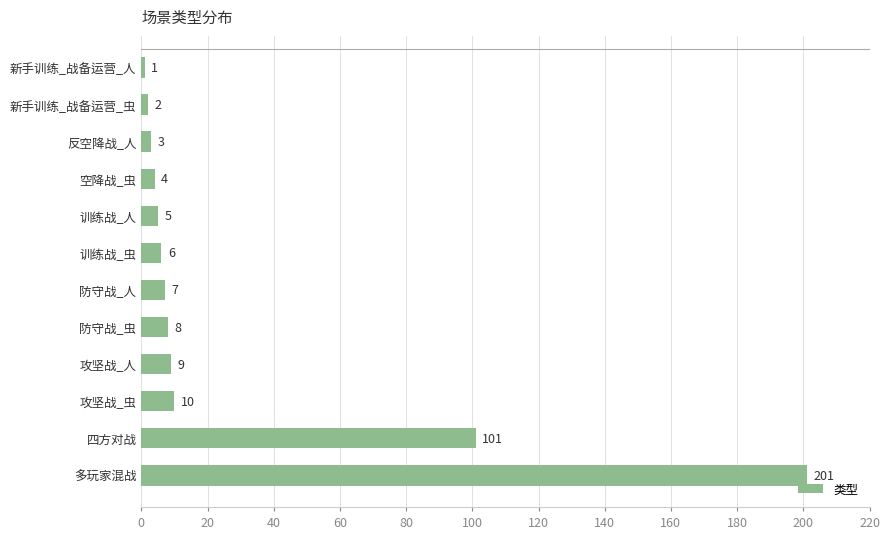

Where is the data nearest to the value 101?

四方对战